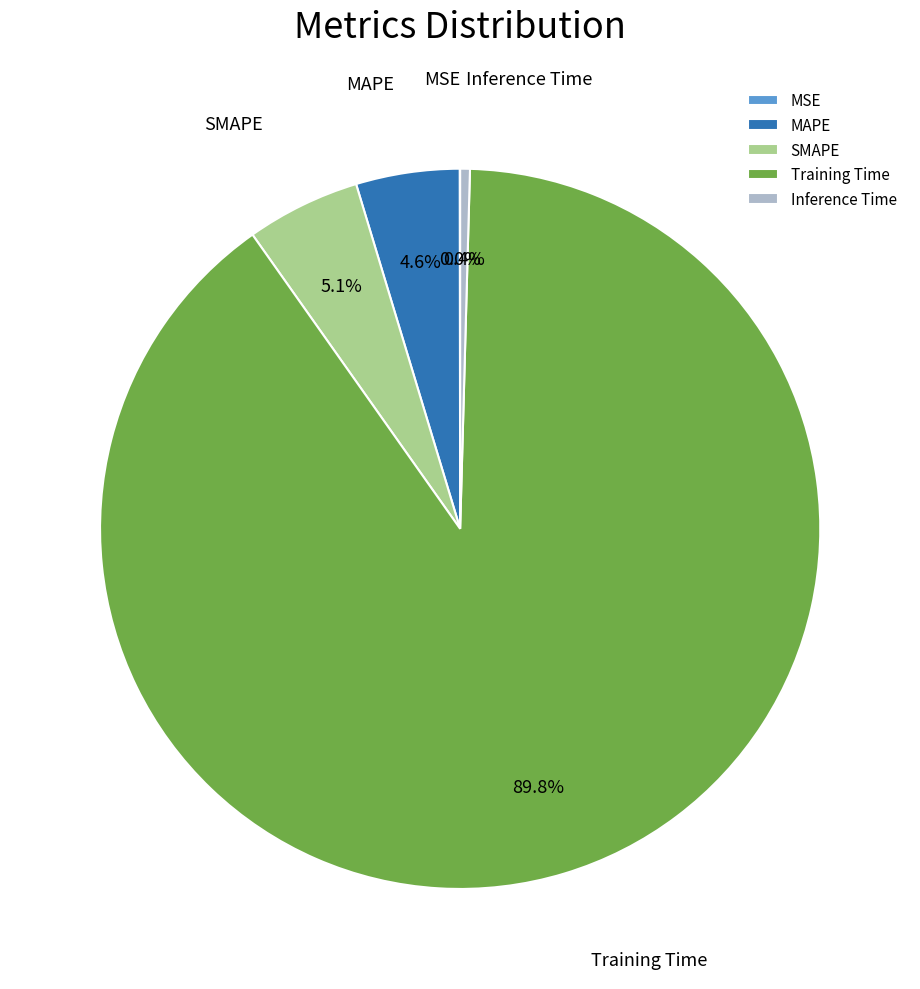

To the nearest percent, what portion does MAPE represent?

5%